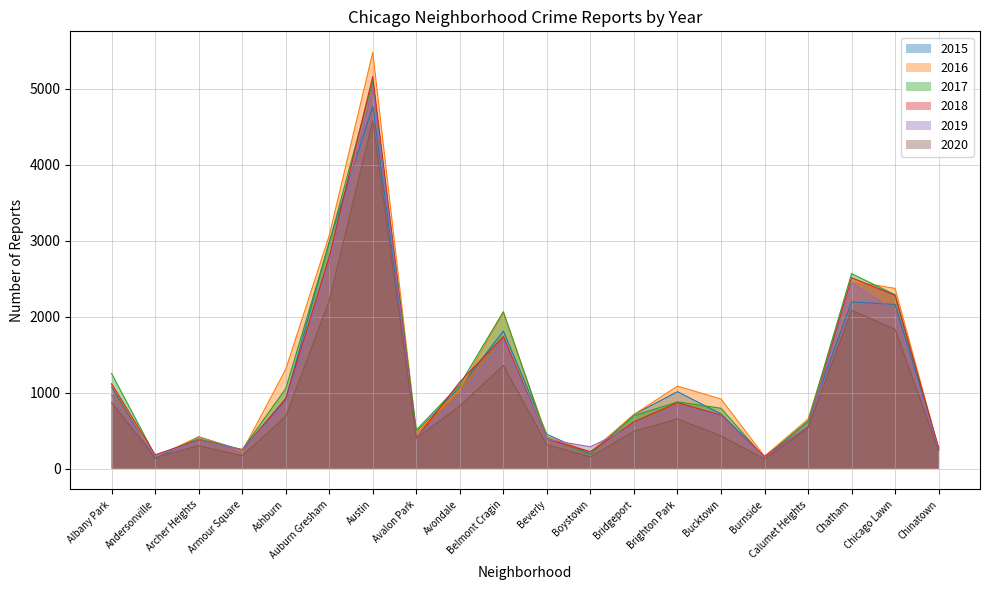

What is the highest value of the 2020 series?

4578